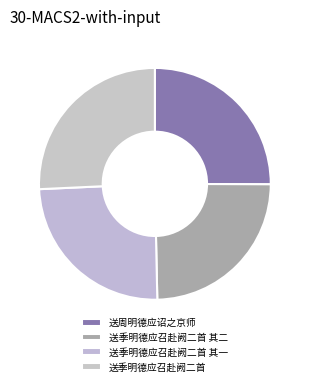

True or false: 送季明德应召赴阙二首 其一 accounts for 25% of the total.

True